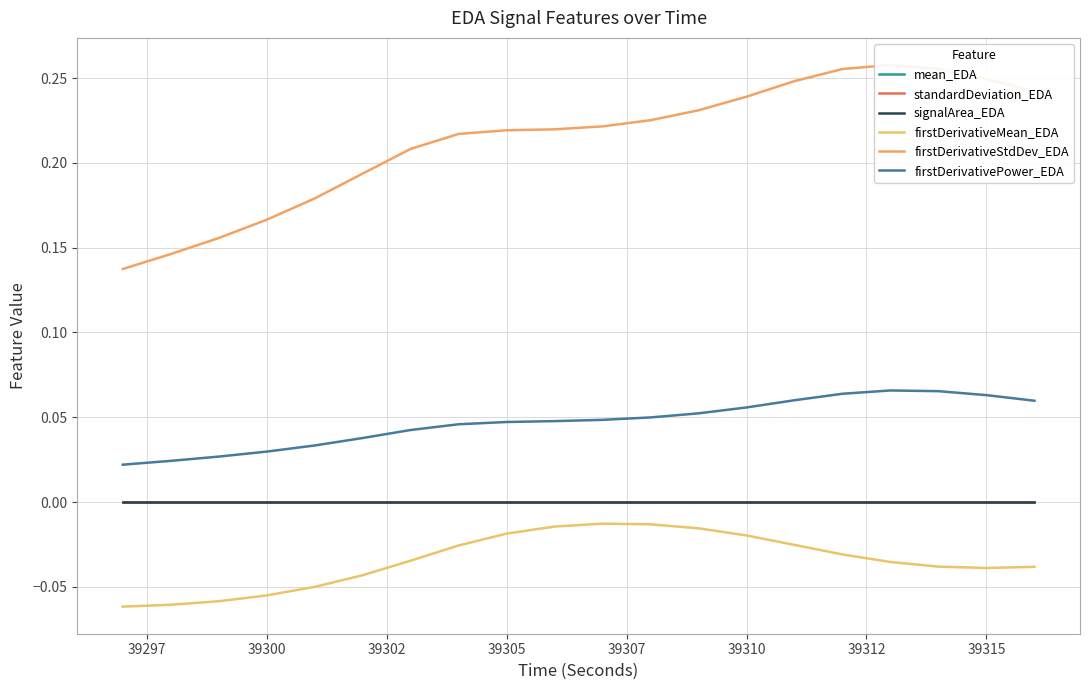

True or false: standardDeviation_EDA and firstDerivativePower_EDA cross at least once.

False